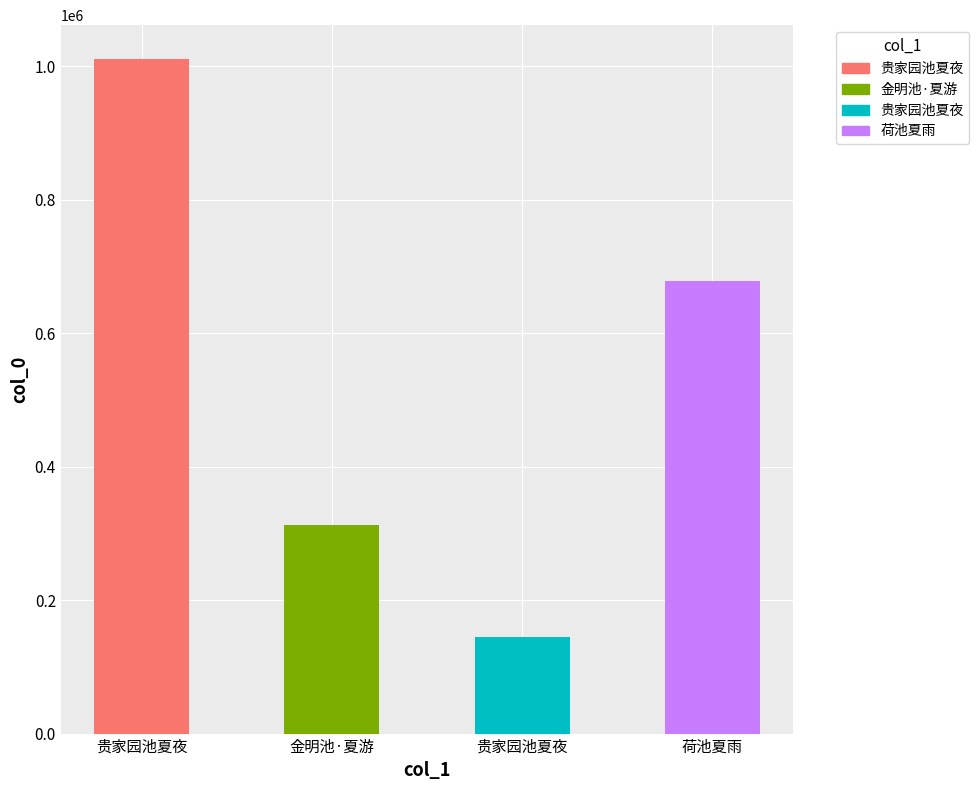

Reading left to right, extract all data points from this chart.

1010681	312114	145175	678329